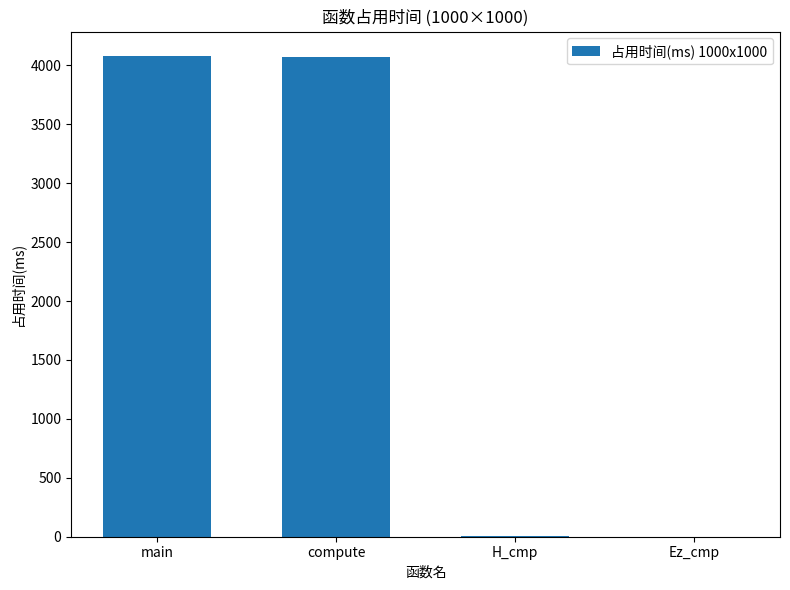

The chart shows a value of 2.4 at H_cmp. True or false?

True